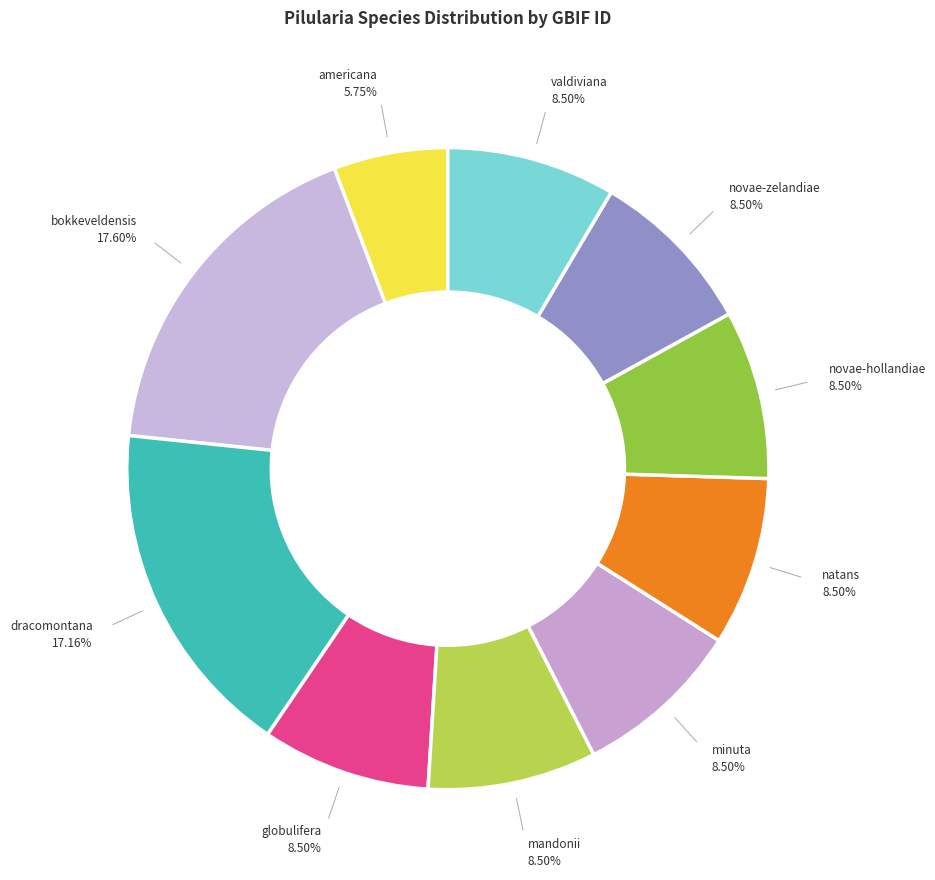

How many segments does this pie chart have?

10